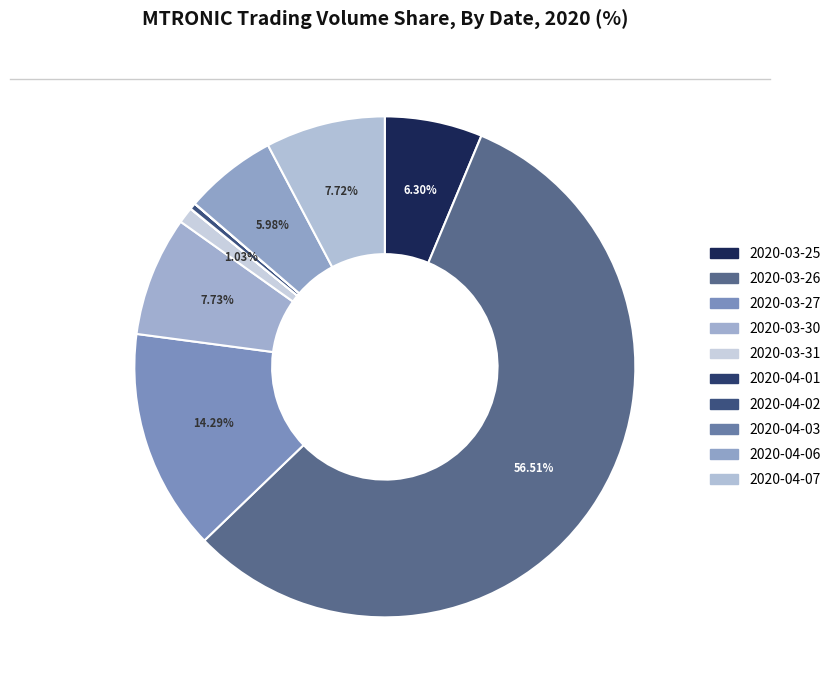

To the nearest percent, what percentage of the pie is 2020-04-07?

8%